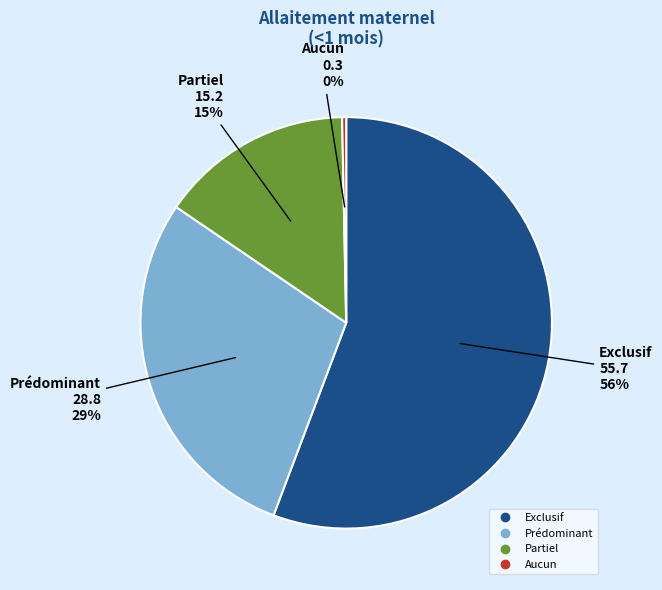

Which category has the smallest portion of the pie?

Aucun